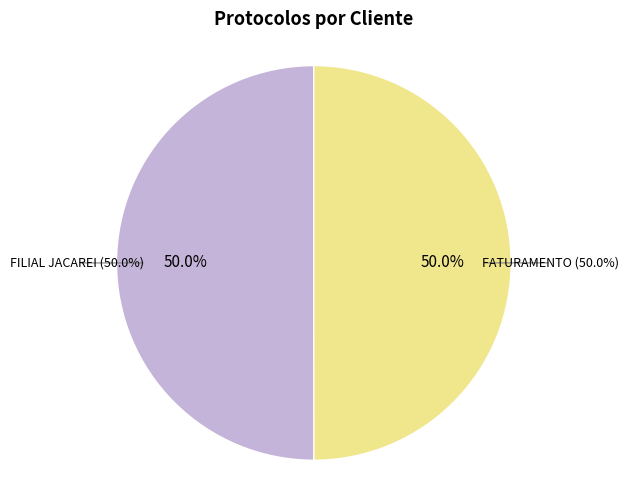

To the nearest percent, what is the combined percentage of FATURAMENTO and FILIAL JACAREI?

100%